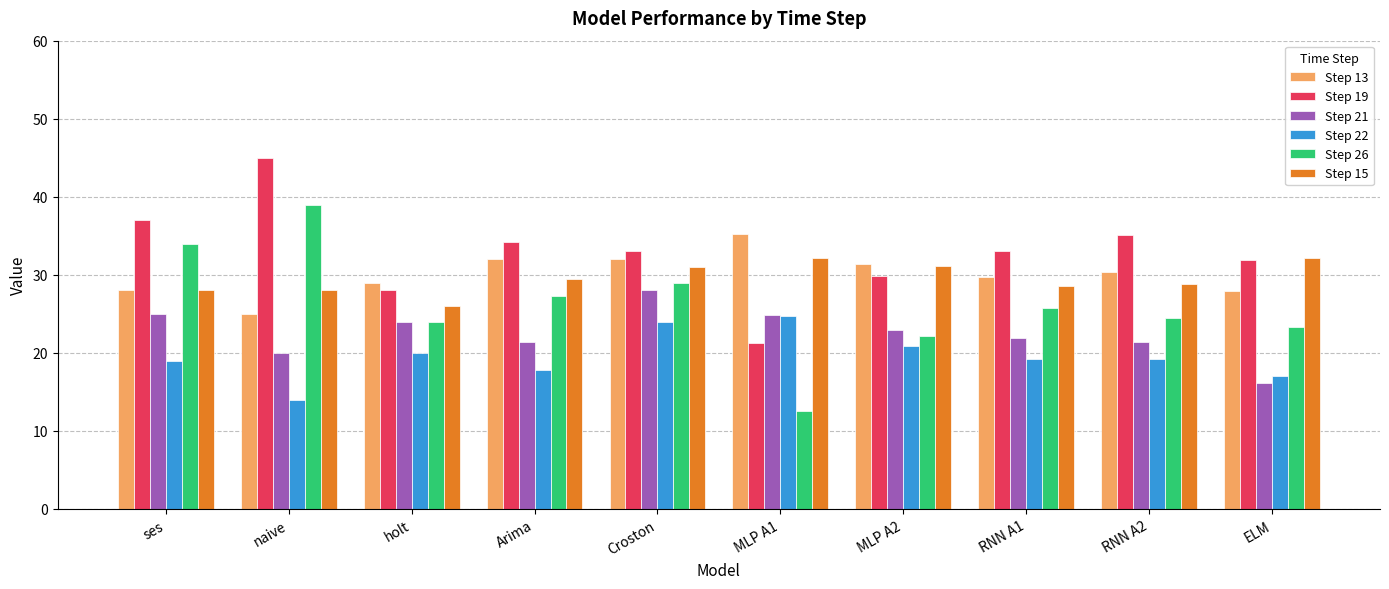

Rank the series by their maximum value, from highest to lowest.

Step 19, Step 26, Step 13, Step 15, Step 21, Step 22